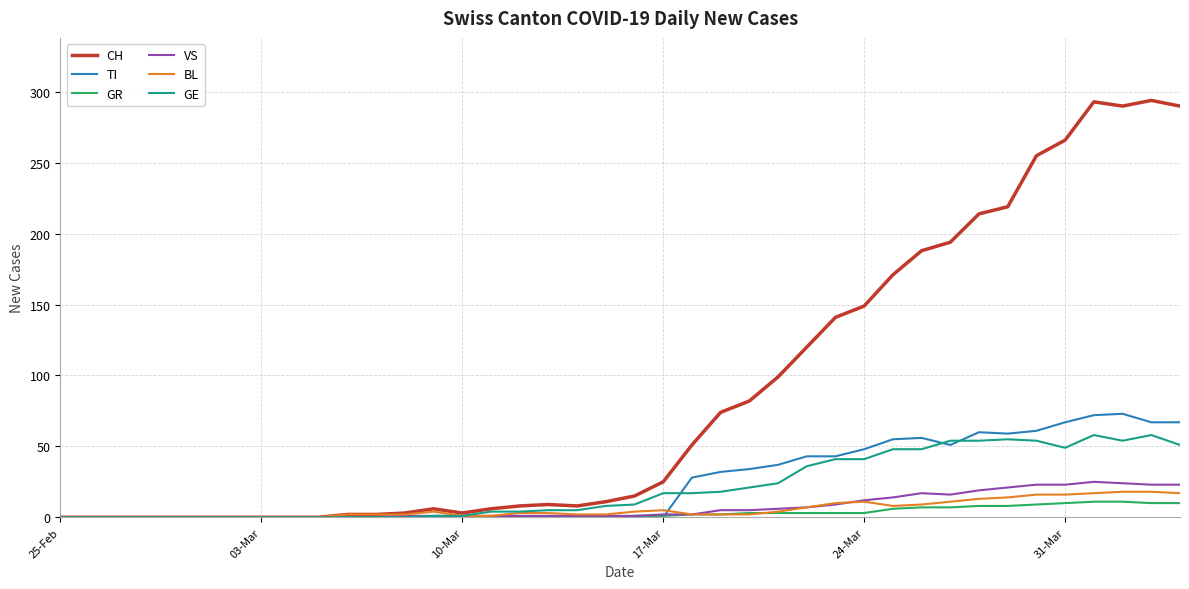

What is the greatest value displayed?

294